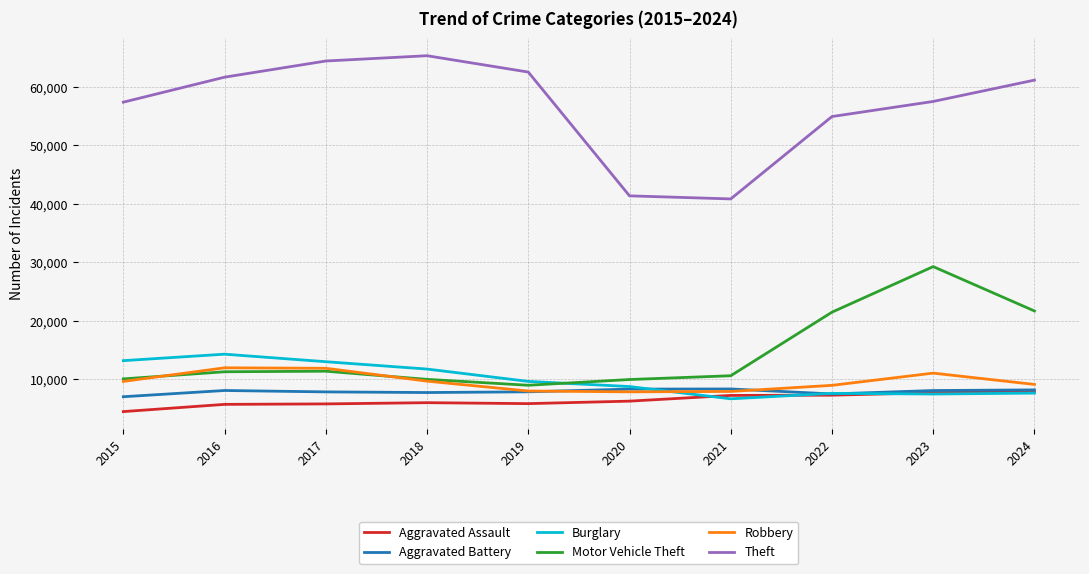

At which label does Motor Vehicle Theft reach its peak?

2023